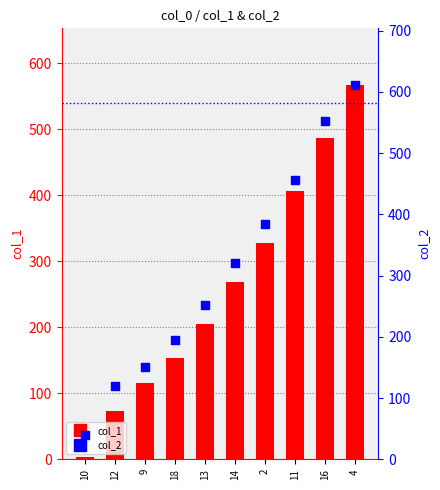

Which series has the largest total across all categories?

col_2